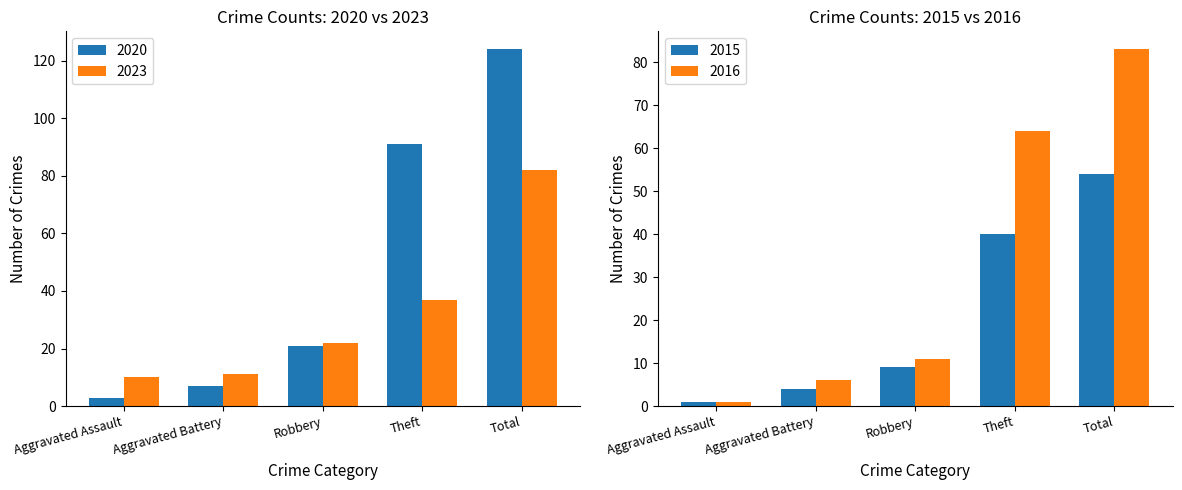

Are the bars horizontal?

No